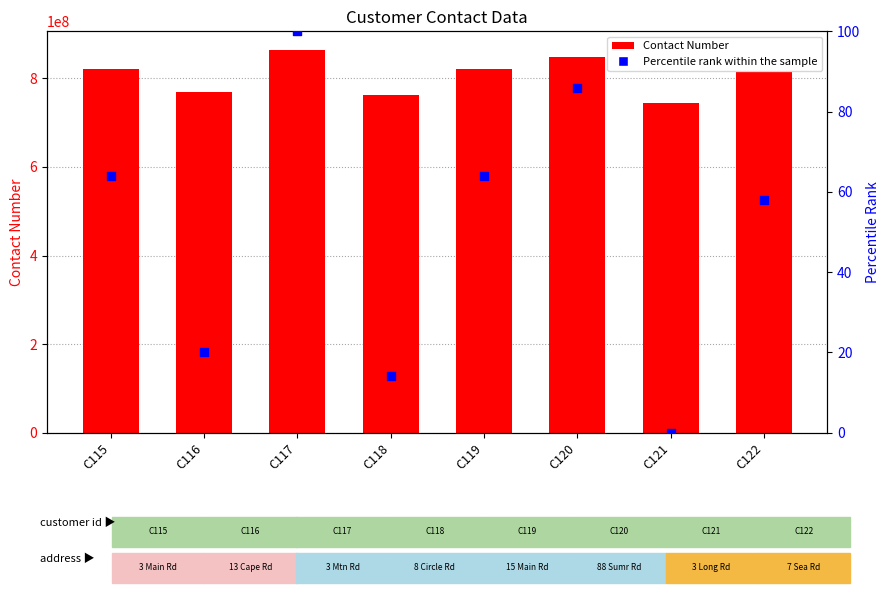

What are all the series names shown in the legend?

Contact Number, Percentile rank within the sample